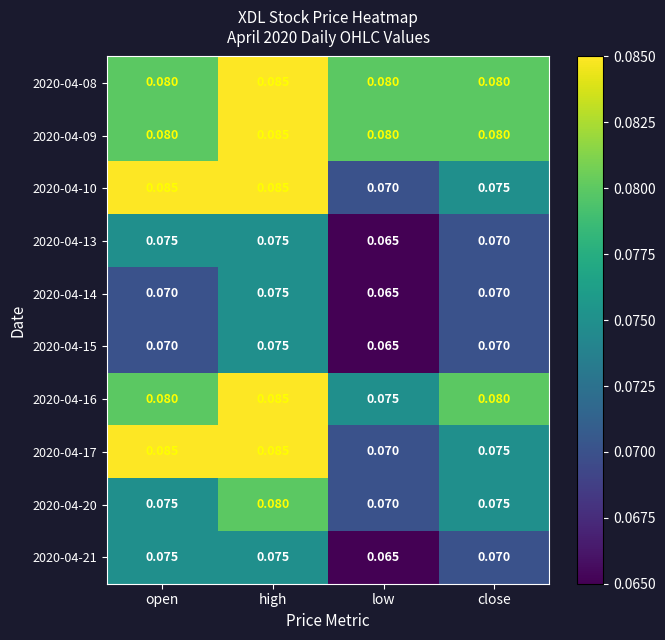

Which category has the highest value in the 2020-04-08 series?

high